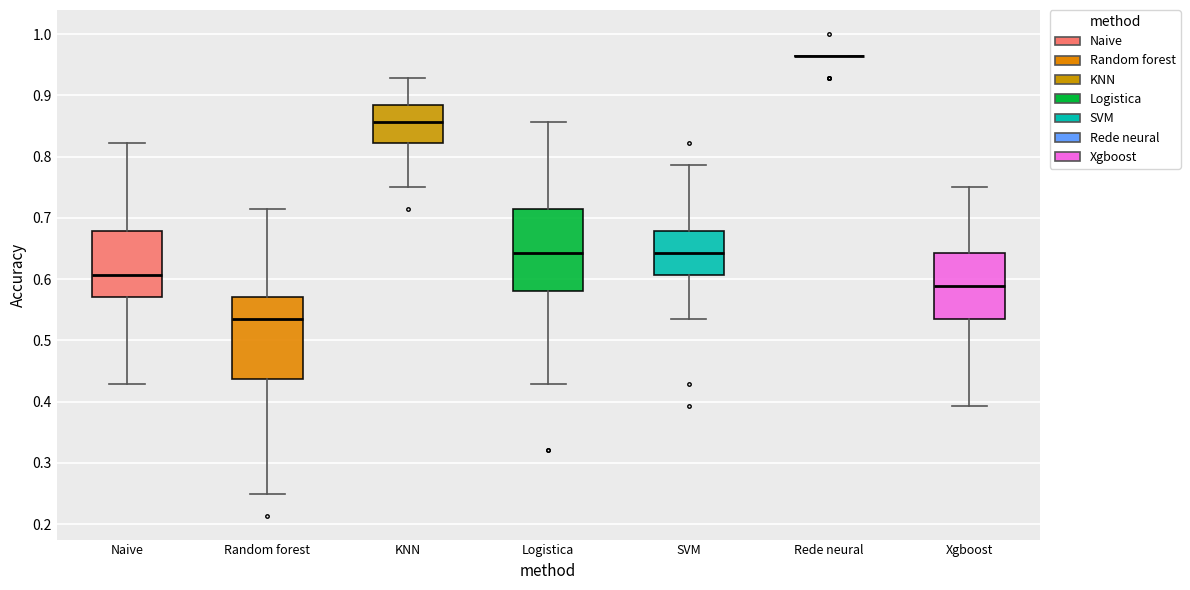

Reading left to right, read every box against the y-axis: the position of its median line, the range the box covers, and the ends of its whiskers. The values are not printed on the chart, so give them approximately, as read against the axis.

Naive: median 0.61, box 0.57 to 0.68, whiskers 0.43 to 0.82
Random forest: median 0.54, box 0.44 to 0.57, whiskers 0.25 to 0.71
KNN: median 0.86, box 0.82 to 0.88, whiskers 0.75 to 0.93
Logistica: median 0.64, box 0.58 to 0.71, whiskers 0.43 to 0.86
SVM: median 0.64, box 0.61 to 0.68, whiskers 0.54 to 0.79
Rede neural: box collapsed to a line at 0.96, whiskers 0.96 to 0.96
Xgboost: median 0.59, box 0.54 to 0.64, whiskers 0.39 to 0.75